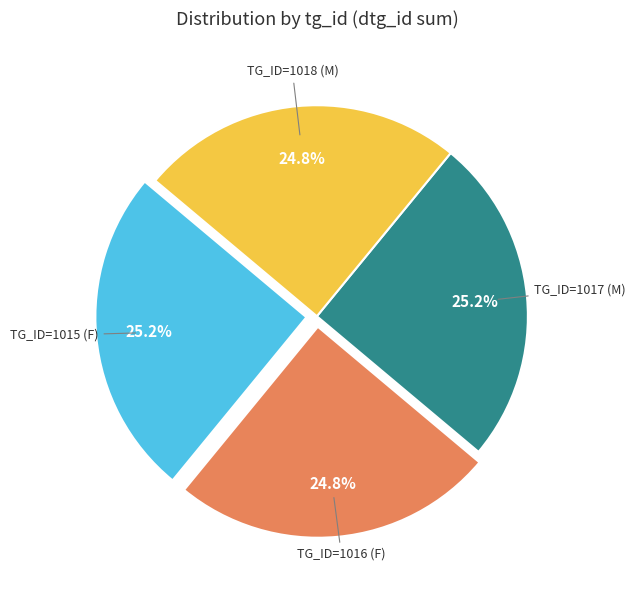

To the nearest percent, what is the average slice percentage?

25%